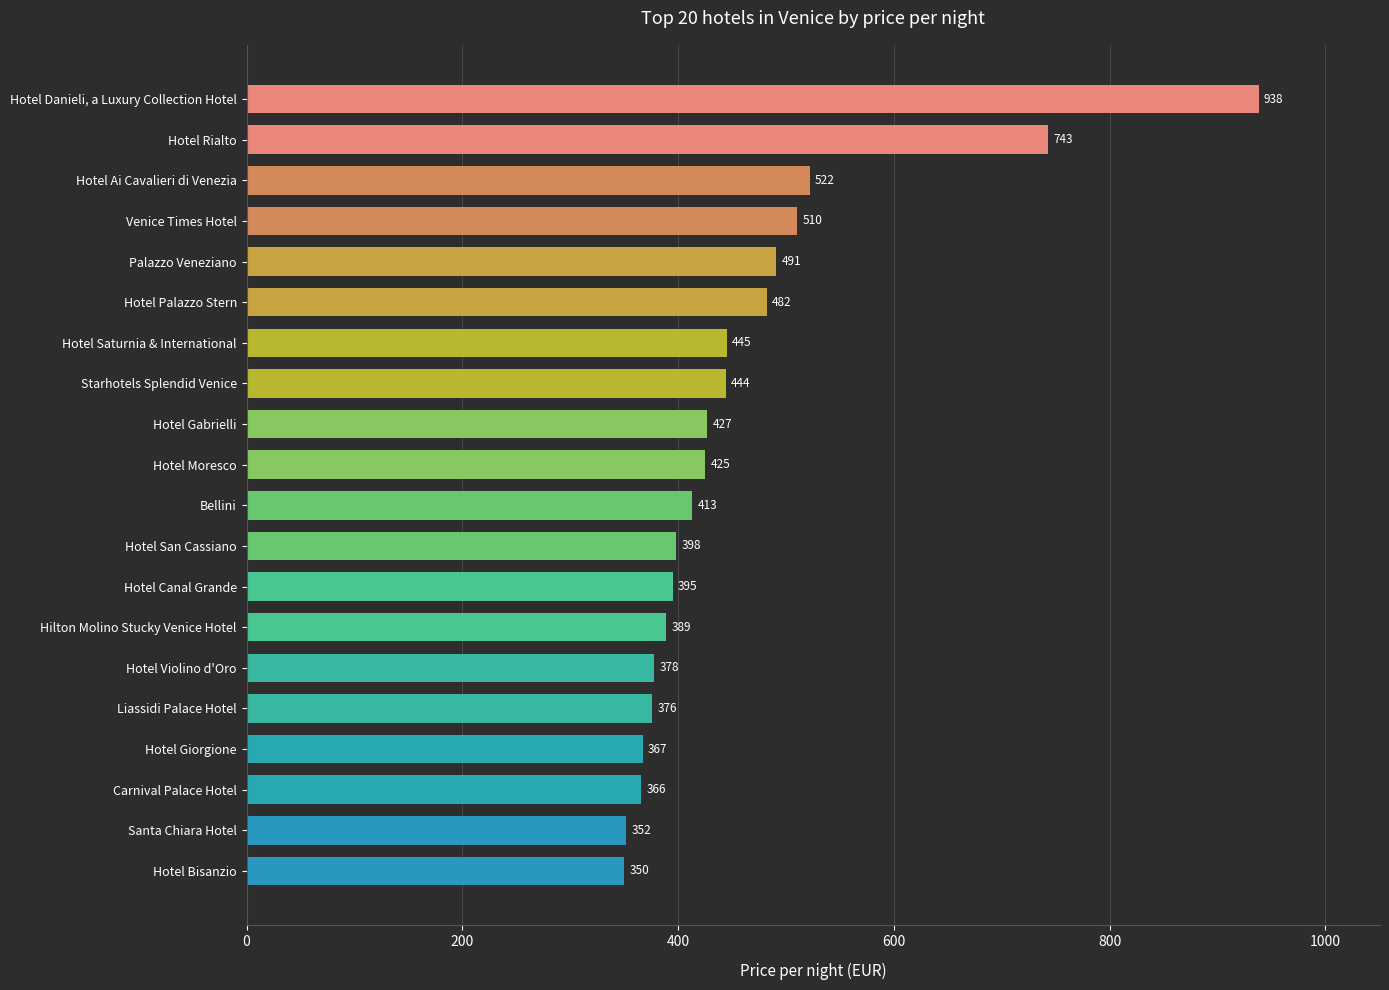

How many series are shown in this chart?

1